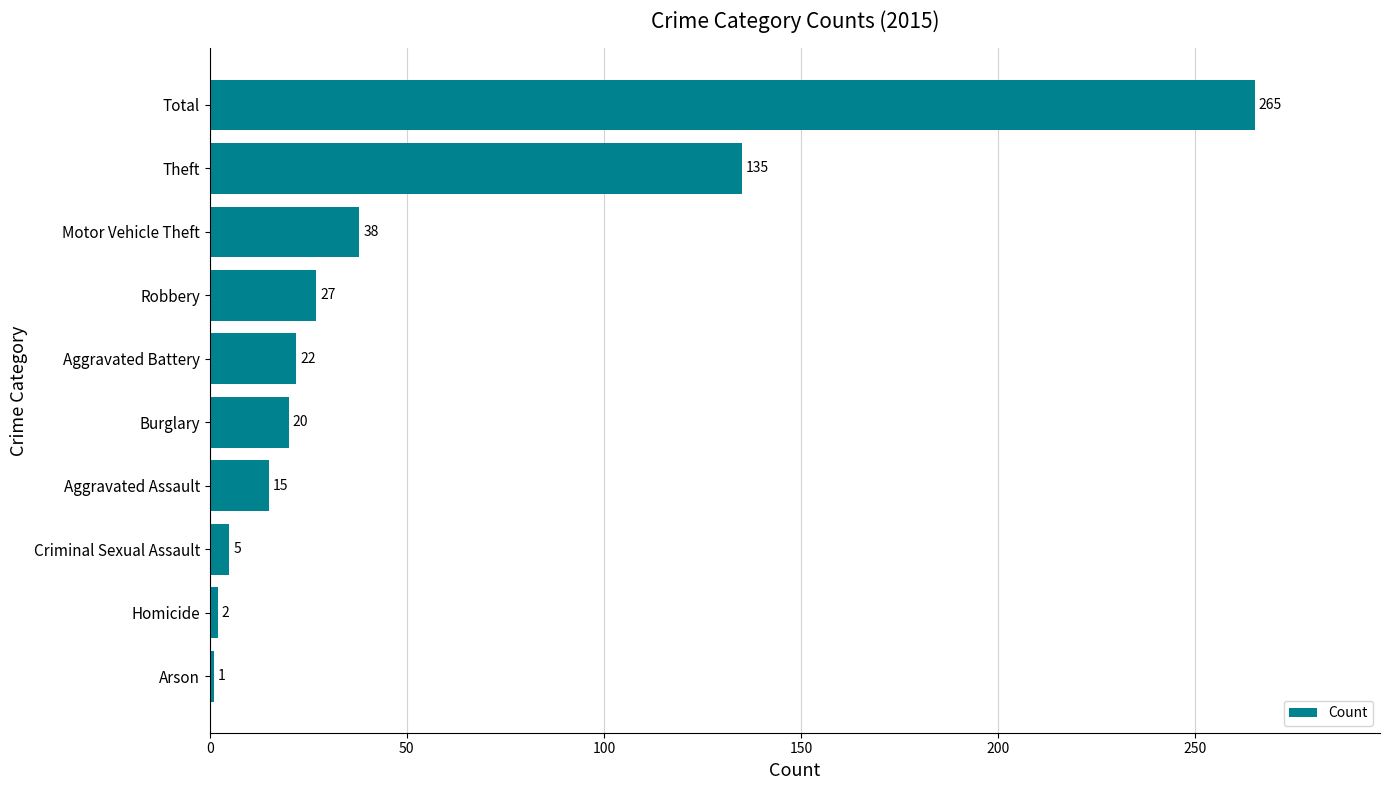

The chart shows a value of 20 at Burglary. True or false?

True